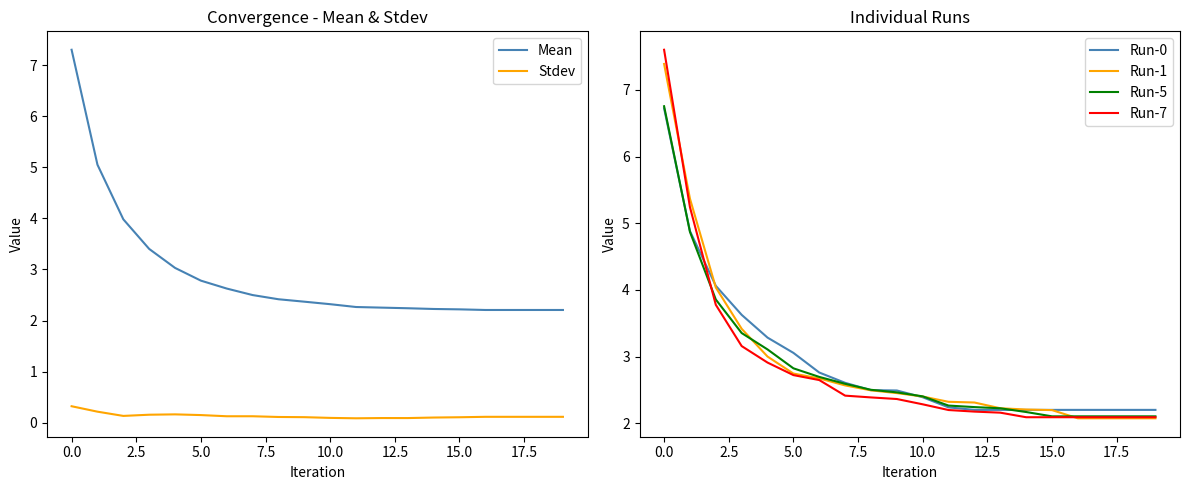

What is the label of the 15th point from the left?

14